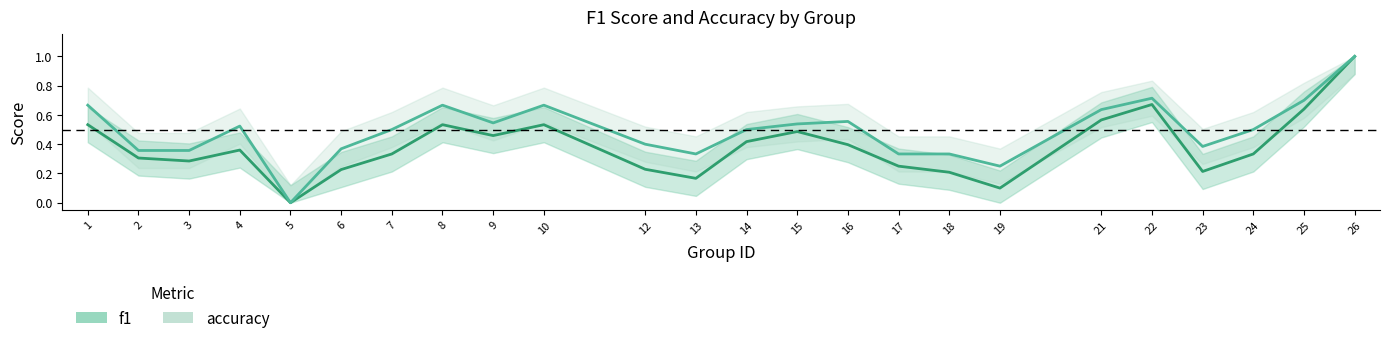

True or false: accuracy and f1 intersect in this chart.

False